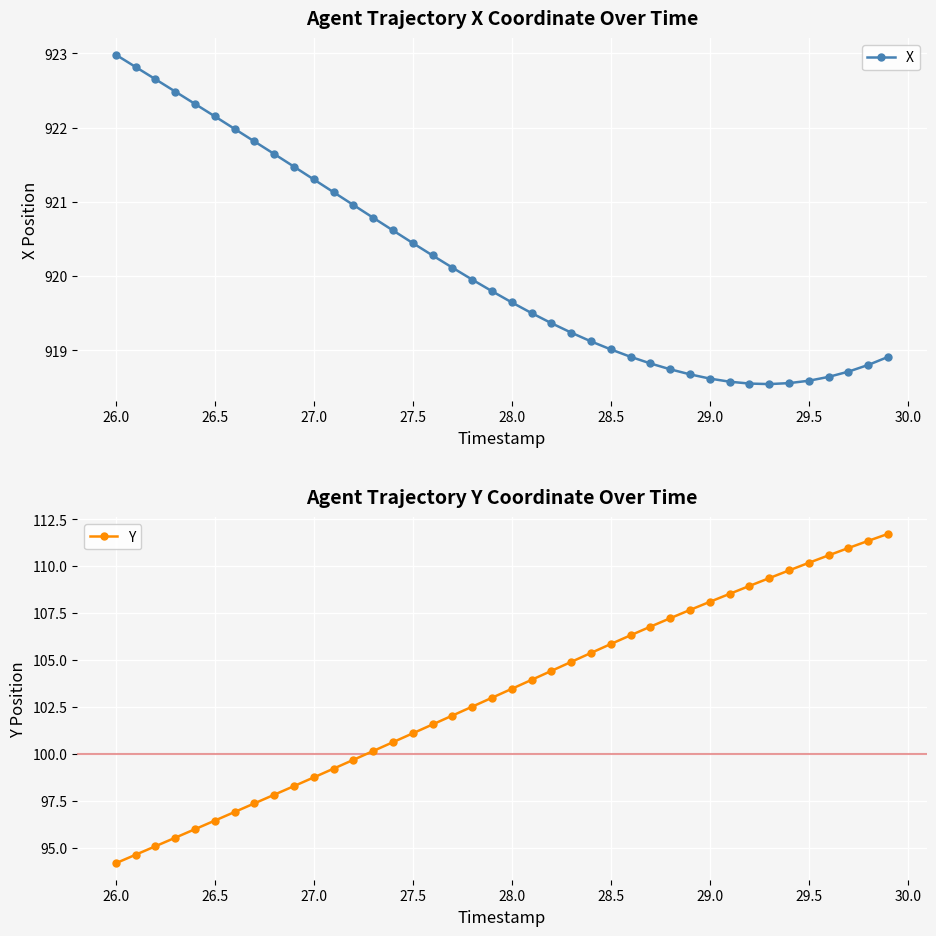

Reading left to right, extract all data points from this chart.

X: 923.0	922.8	922.7	922.5	922.3	922.2	922.0	921.8	921.6	921.5	921.3	921.1	921.0	920.8	920.6	920.4	920.3	920.1	920.0	919.8	919.6	919.5	919.4	919.2	919.1	919.0	918.9	918.8	918.7	918.7	918.6	918.6	918.6	918.5	918.6	918.6	918.6	918.7	918.8	918.9
Y: 94.2	94.6	95.1	95.5	96.0	96.4	96.9	97.4	97.8	98.3	98.7	99.2	99.7	100.2	100.6	101.1	101.6	102.0	102.5	103.0	103.5	103.9	104.4	104.9	105.4	105.9	106.3	106.8	107.2	107.7	108.1	108.5	109.0	109.4	109.8	110.2	110.6	111.0	111.4	111.7